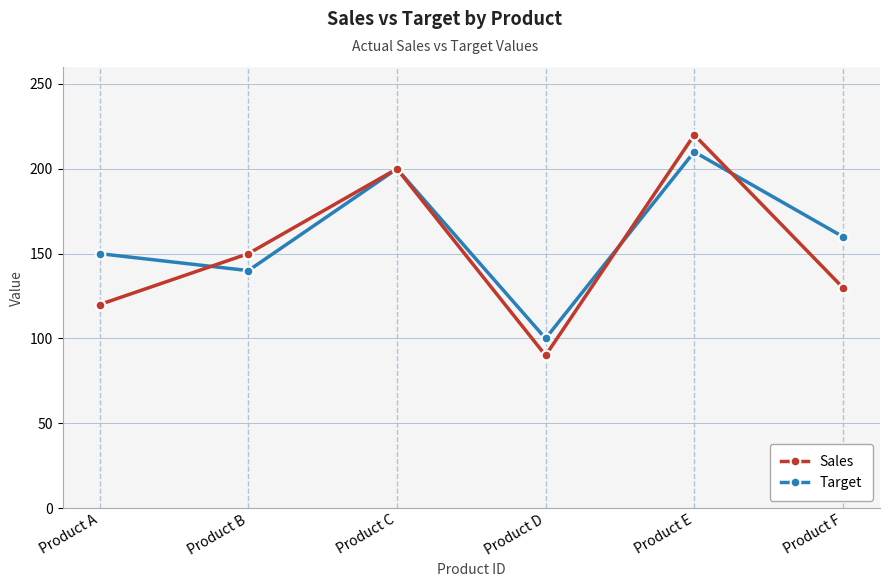

Reading left to right, list all the values displayed in this chart.

Sales: Product A=120	Product B=150	Product C=200	Product D=90	Product E=220	Product F=130
Target: Product A=150	Product B=140	Product C=200	Product D=100	Product E=210	Product F=160